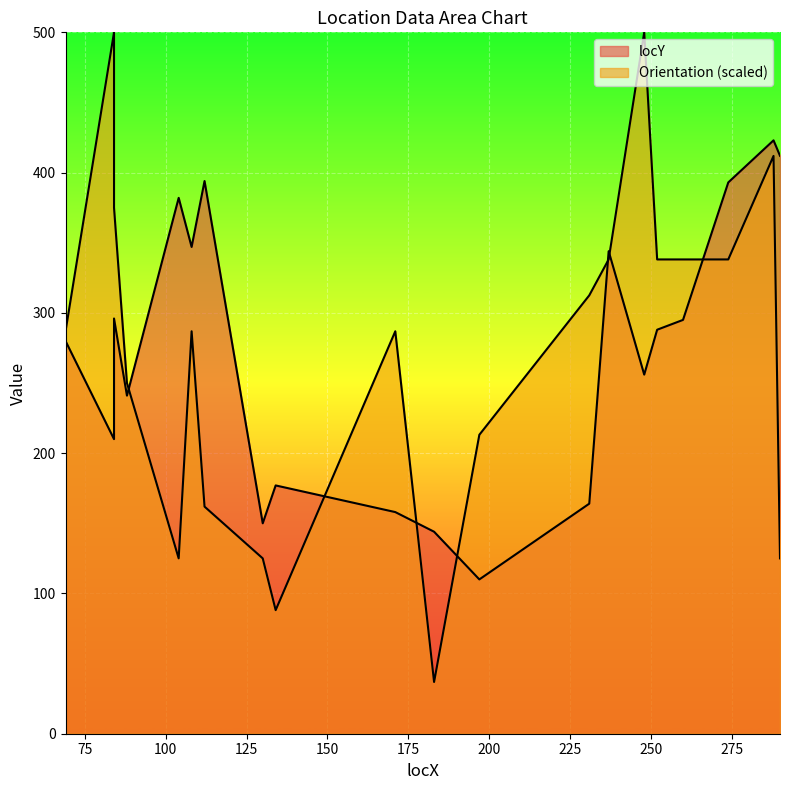

What are all the series names shown in the legend?

locY, Orientation